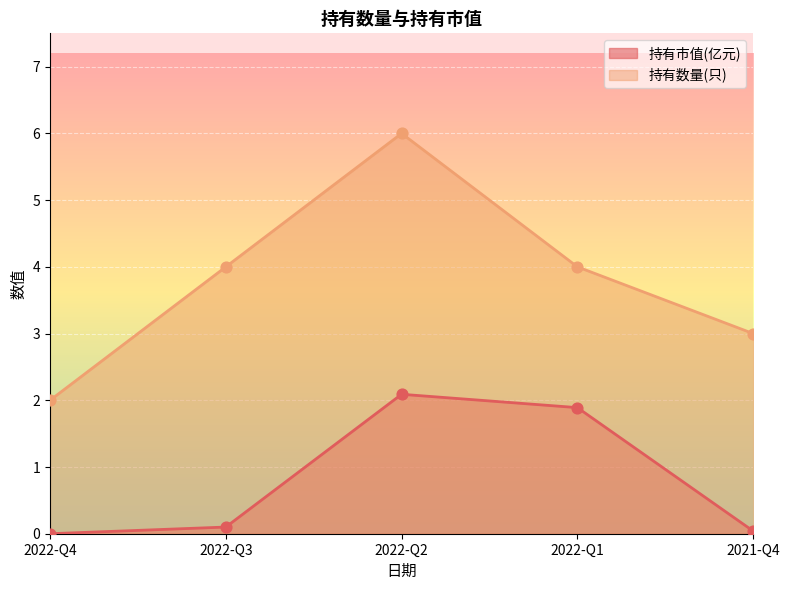

At how many categories does at least one series exceed 2?

4